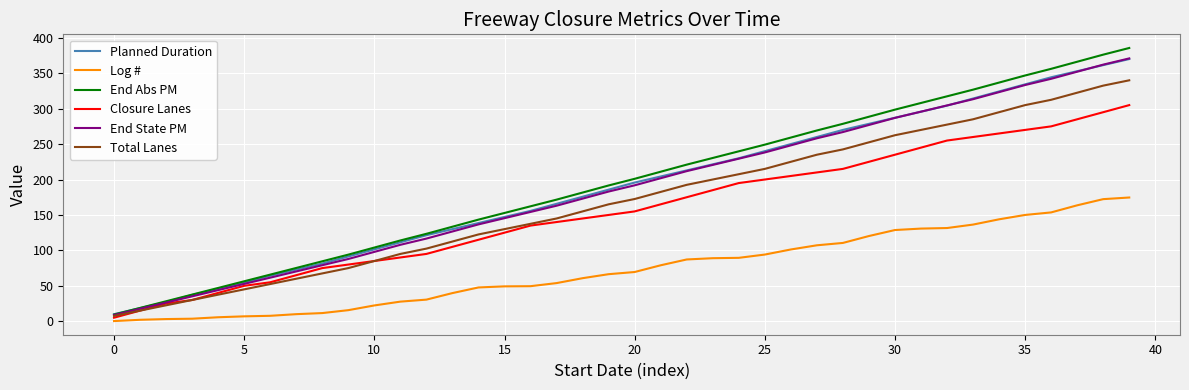

True or false: Planned Duration and Log # intersect in this chart.

False